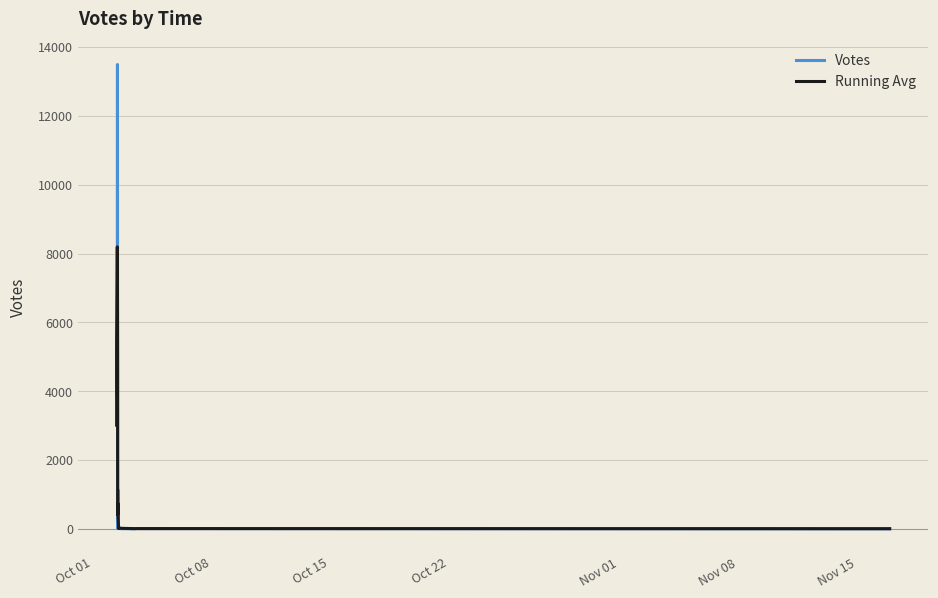

What is the label of the 5th point from the left?

Nov 01